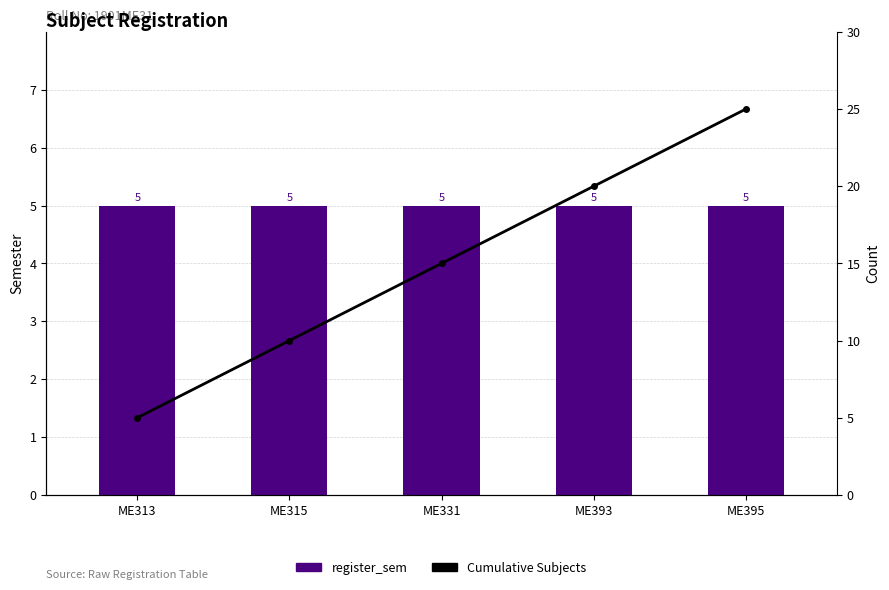

Reading left to right, what are all the values shown in this chart?

register_sem: 5	5	5	5	5
Cumulative Subjects: 5	10	15	20	25